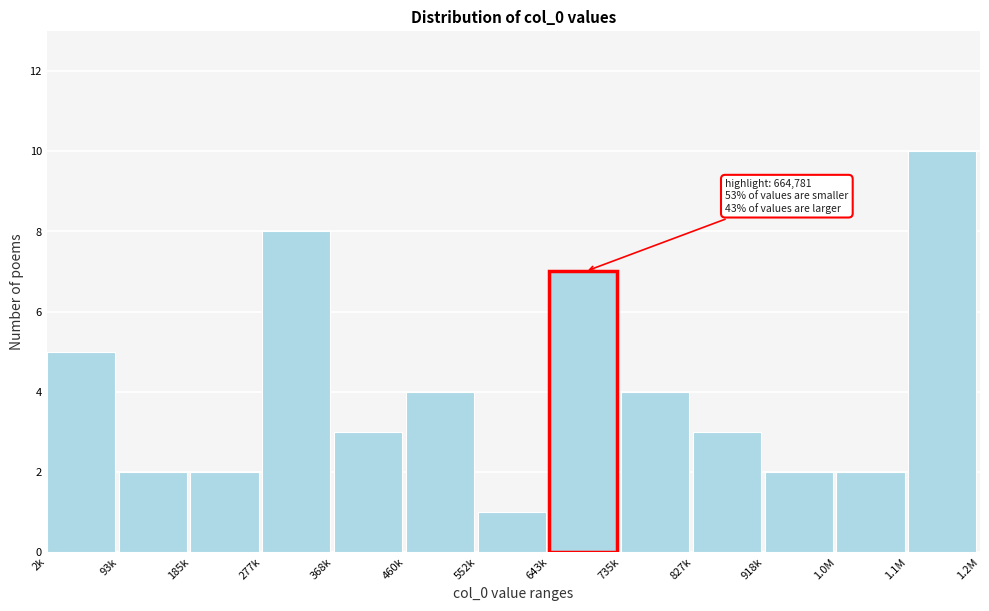

Reading left to right, extract all data points from this chart.

5	2	2	8	3	4	1	7	4	3	2	2	10